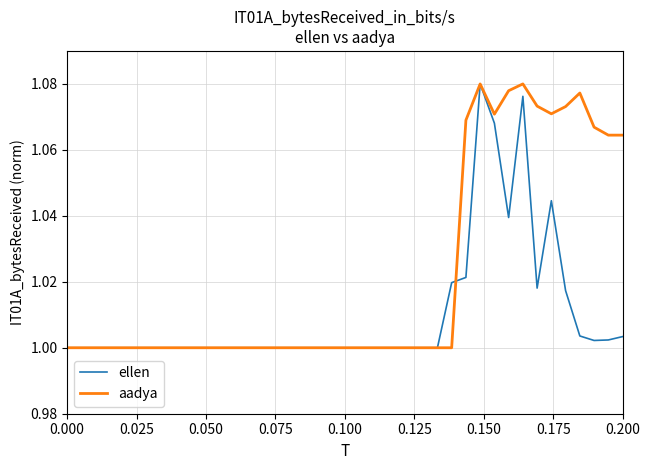

List the series in order of their overall mean, highest first.

aadya, ellen